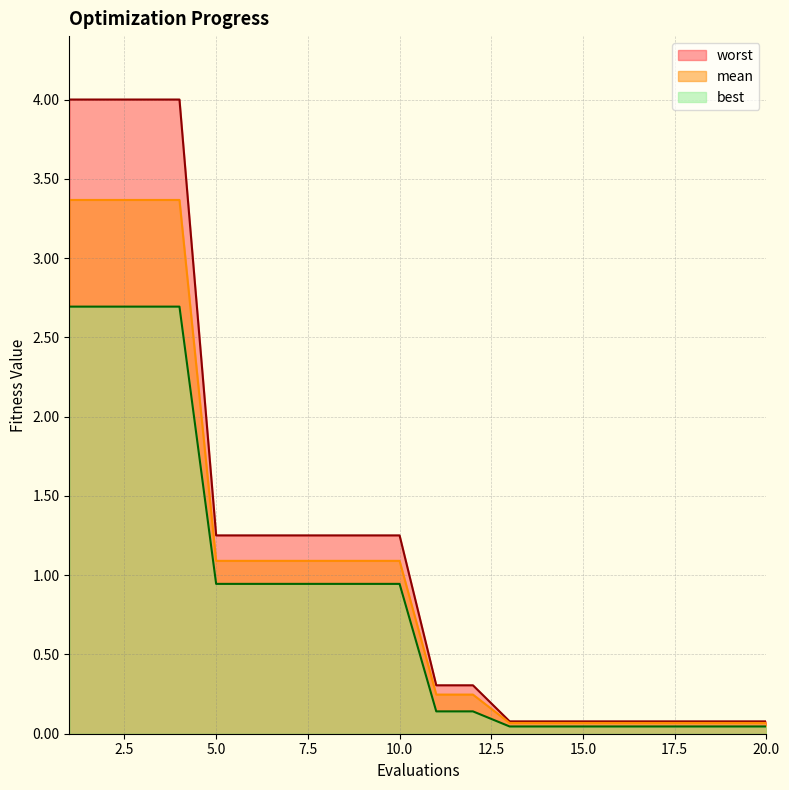

True or false: mean and worst cross at least once.

False